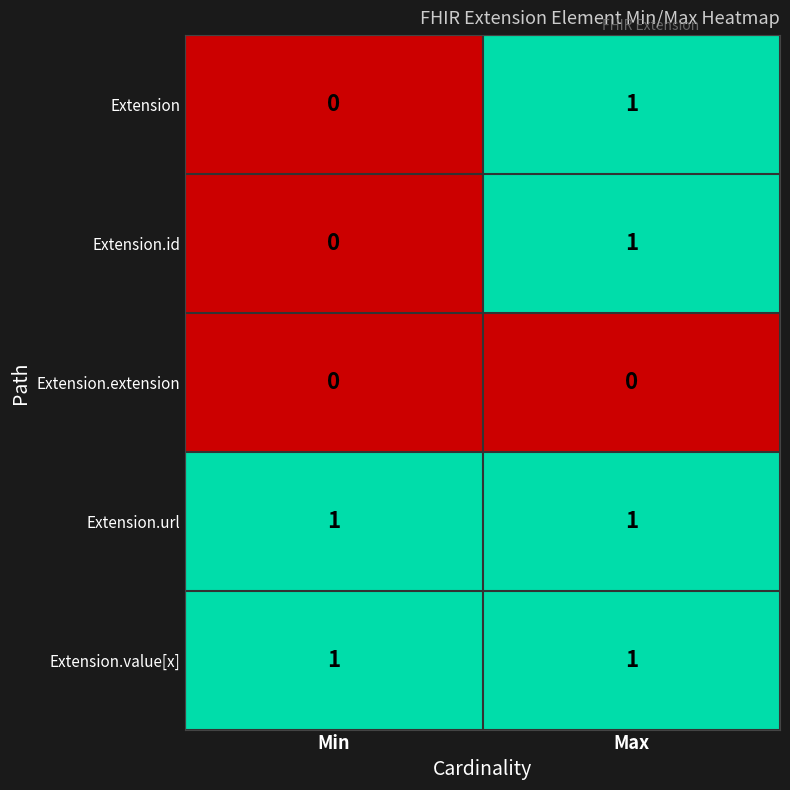

List the labels in order of Extension.id value, smallest first.

Min, Max